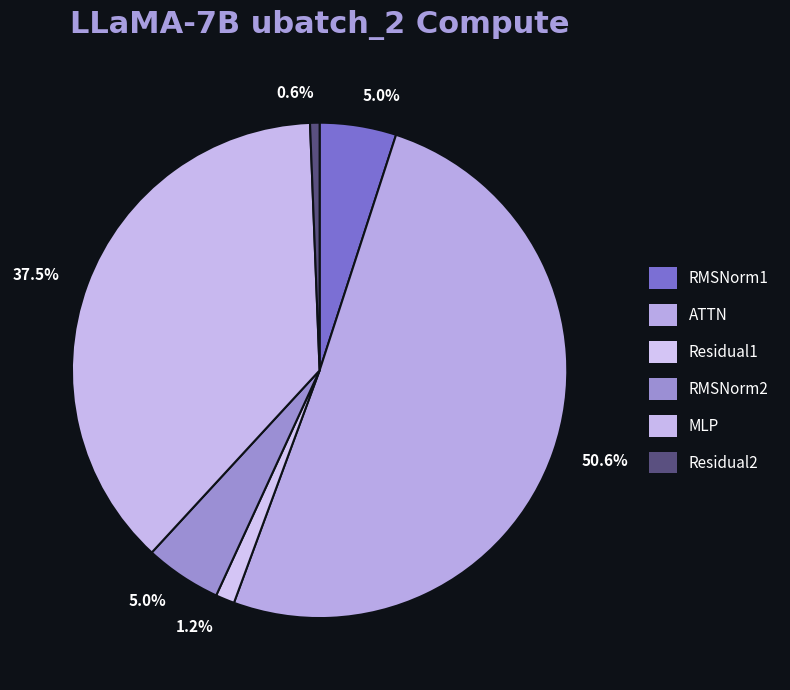

Combined, what portion of the pie is Residual1 and Residual2?

1.9%